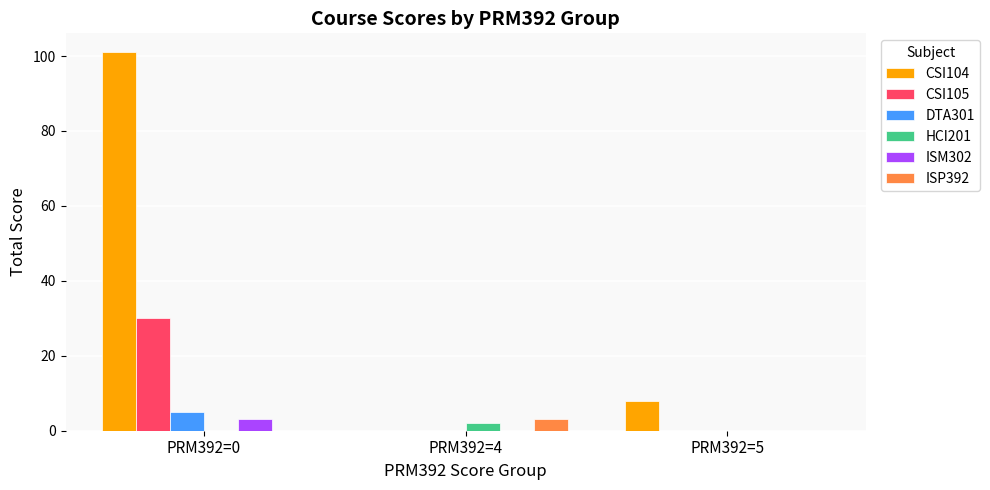

Count the number of categories in the chart.

3